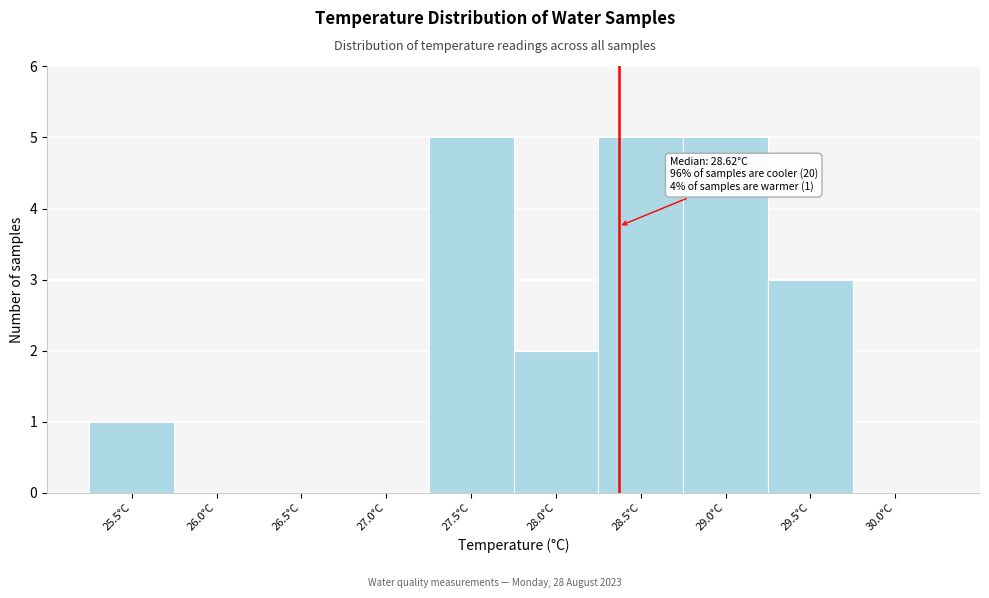

Reading right to left, what are all the values shown in this chart?

30.0°C=0	29.5°C=3	29.0°C=5	28.5°C=5	28.0°C=2	27.5°C=5	27.0°C=0	26.5°C=0	26.0°C=0	25.5°C=1